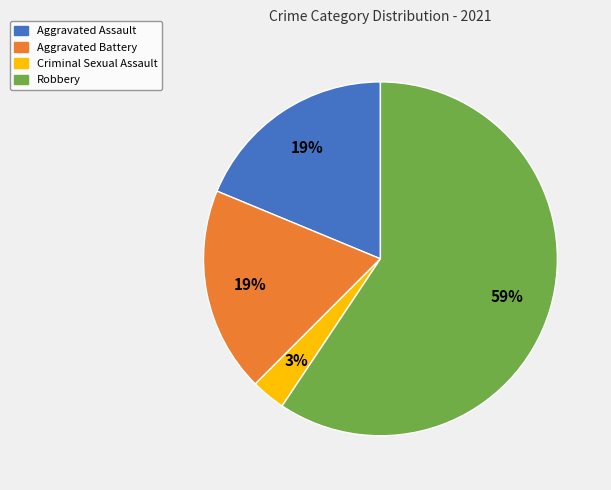

True or false: Aggravated Assault accounts for 19% of the total.

True